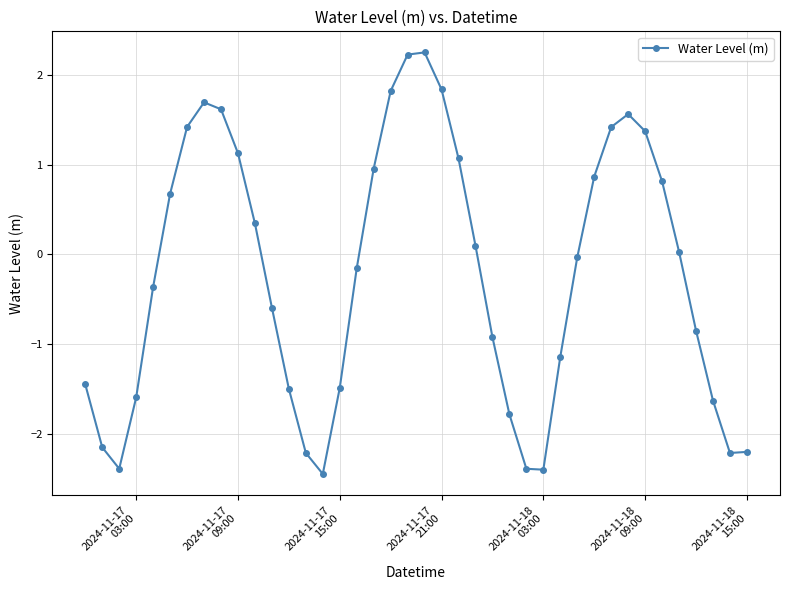

How many interior local peaks (higher than both neighbors) does the data have?

3